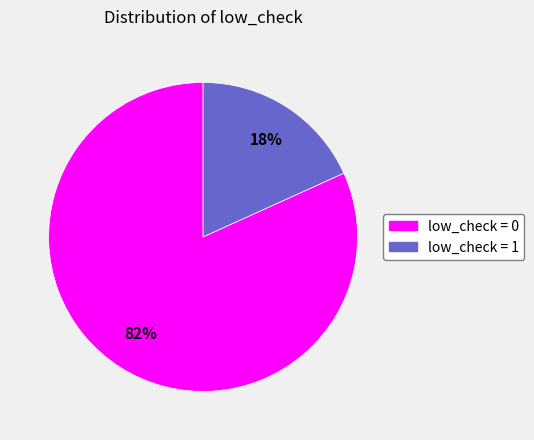

Is low_check = 0 the majority of the pie?

Yes